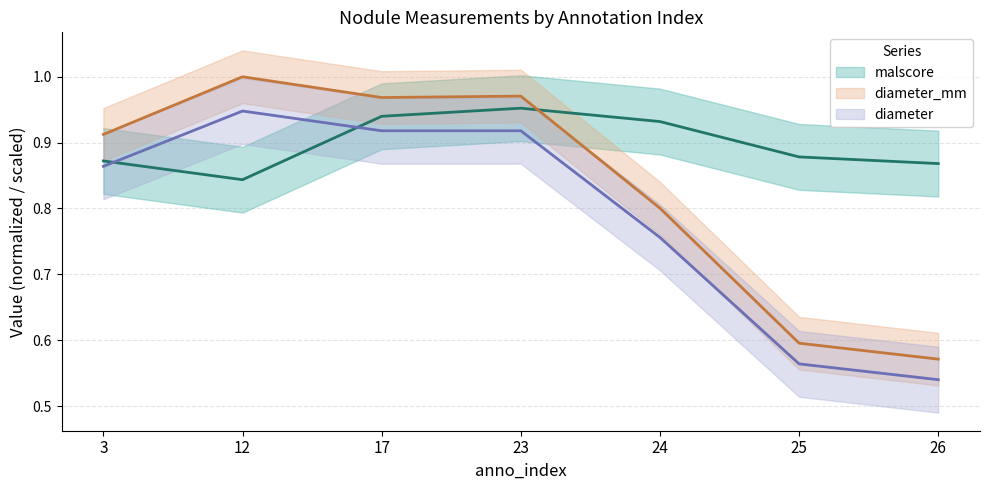

How many diameter values are between 0 and 1?

7